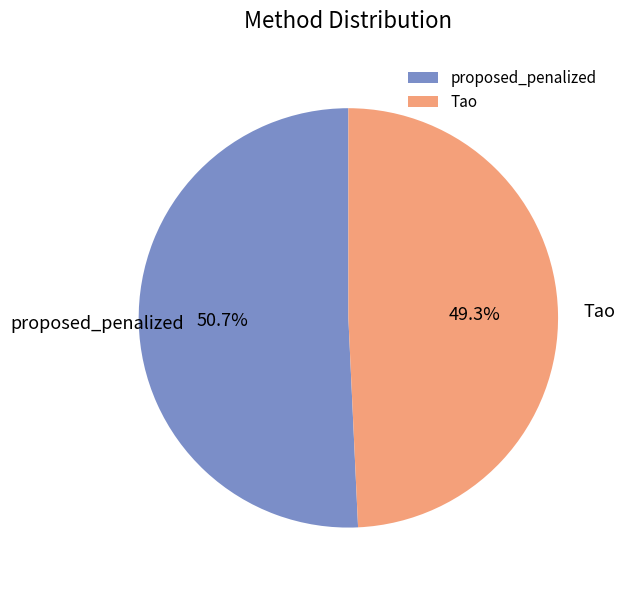

To the nearest percent, what portion does Tao represent?

49%